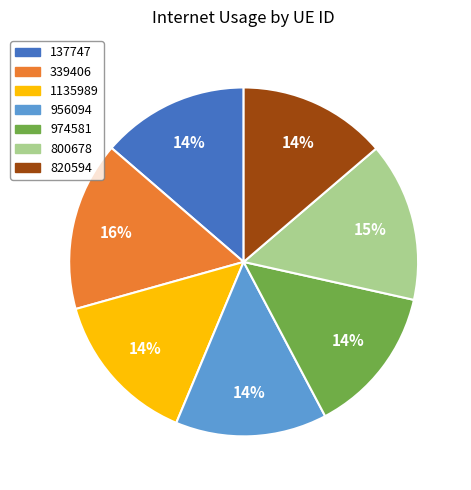

Is it true that 800678 is 1% of the pie?

False